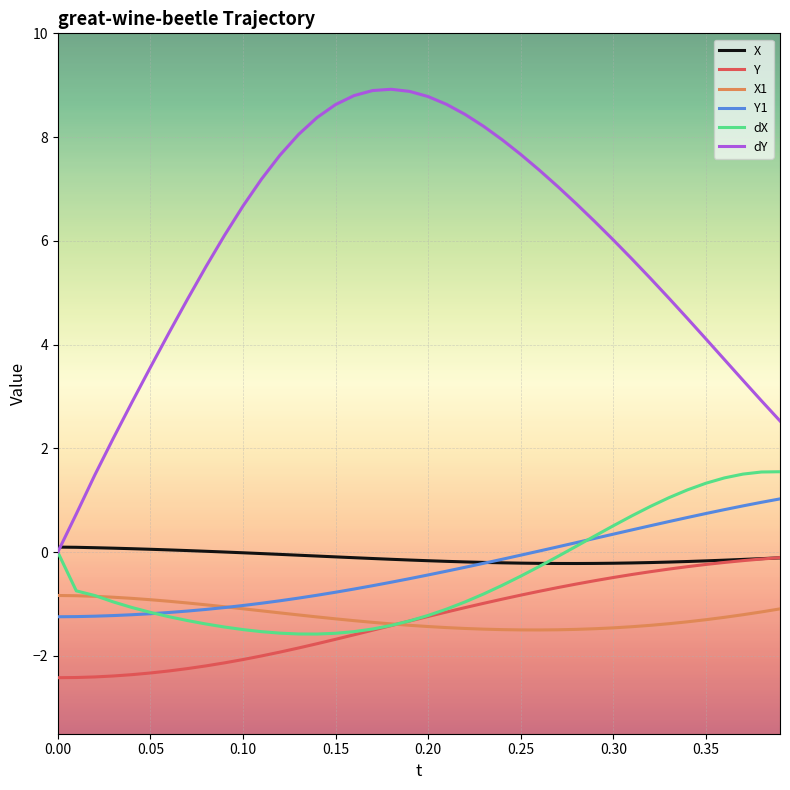

What is the lowest value of the Y1 series?

-1.2